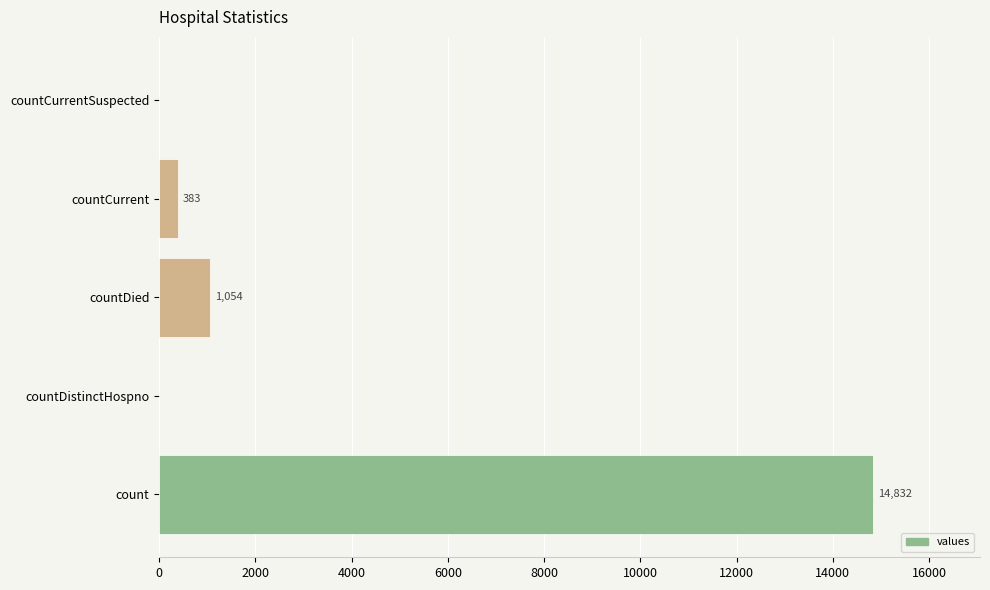

Is it true that the value at countDistinctHospno is 0?

True